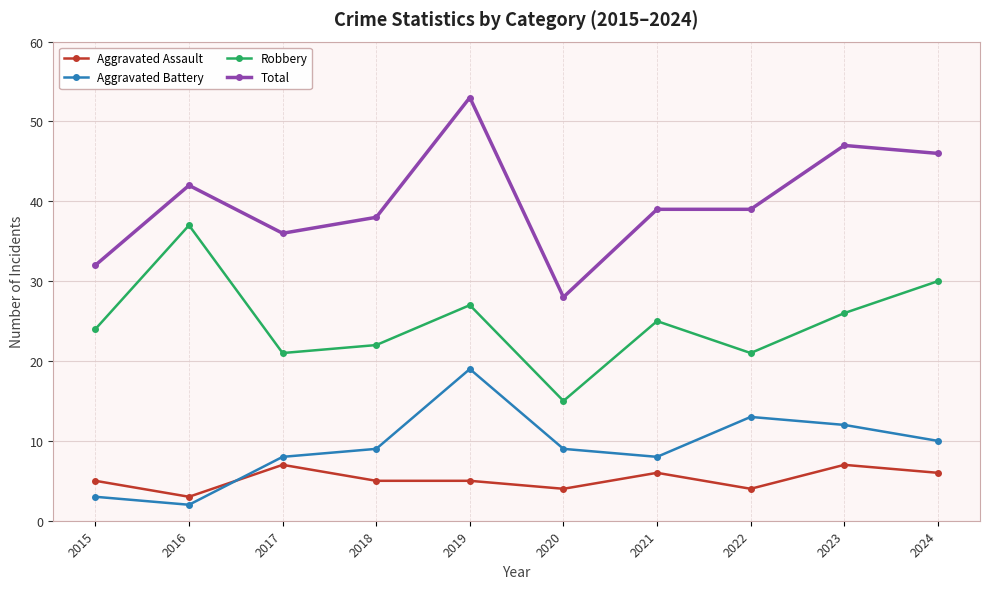

True or false: Aggravated Battery has more than 2 points higher than both neighbors.

False